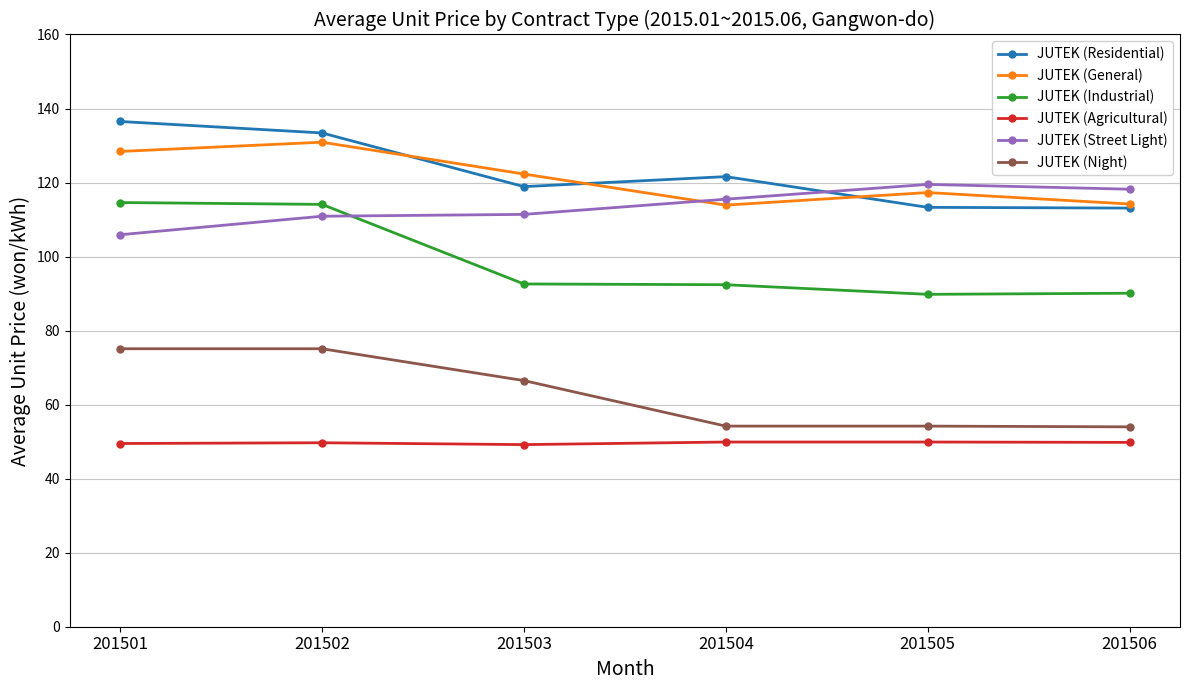

Which series has the widest spread of values?

JUTEK (Industrial)